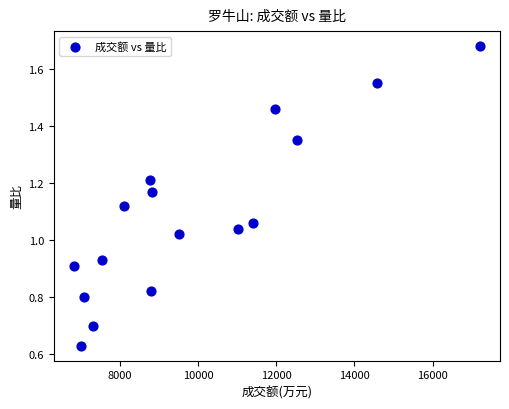

What is the range of X values (max minus min)?

10373.0